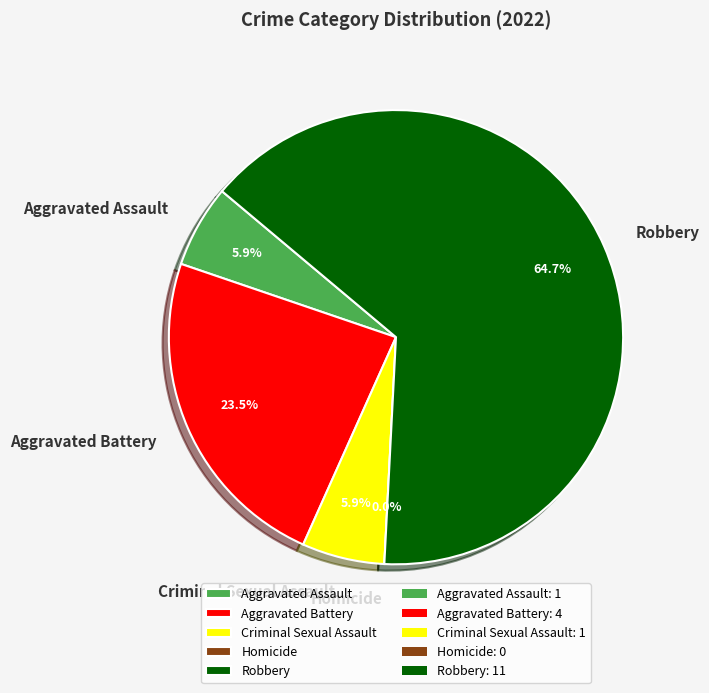

Is Robbery the majority of the pie?

Yes